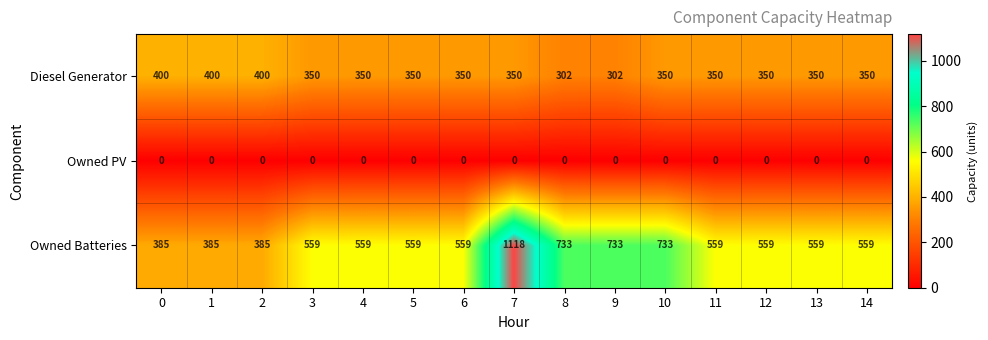

What is the average value of the Owned Batteries series?

596